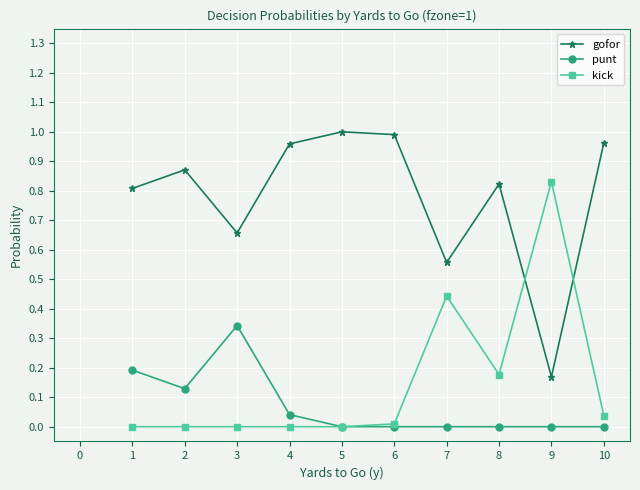

True or false: gofor has more than 2 points higher than both neighbors.

True